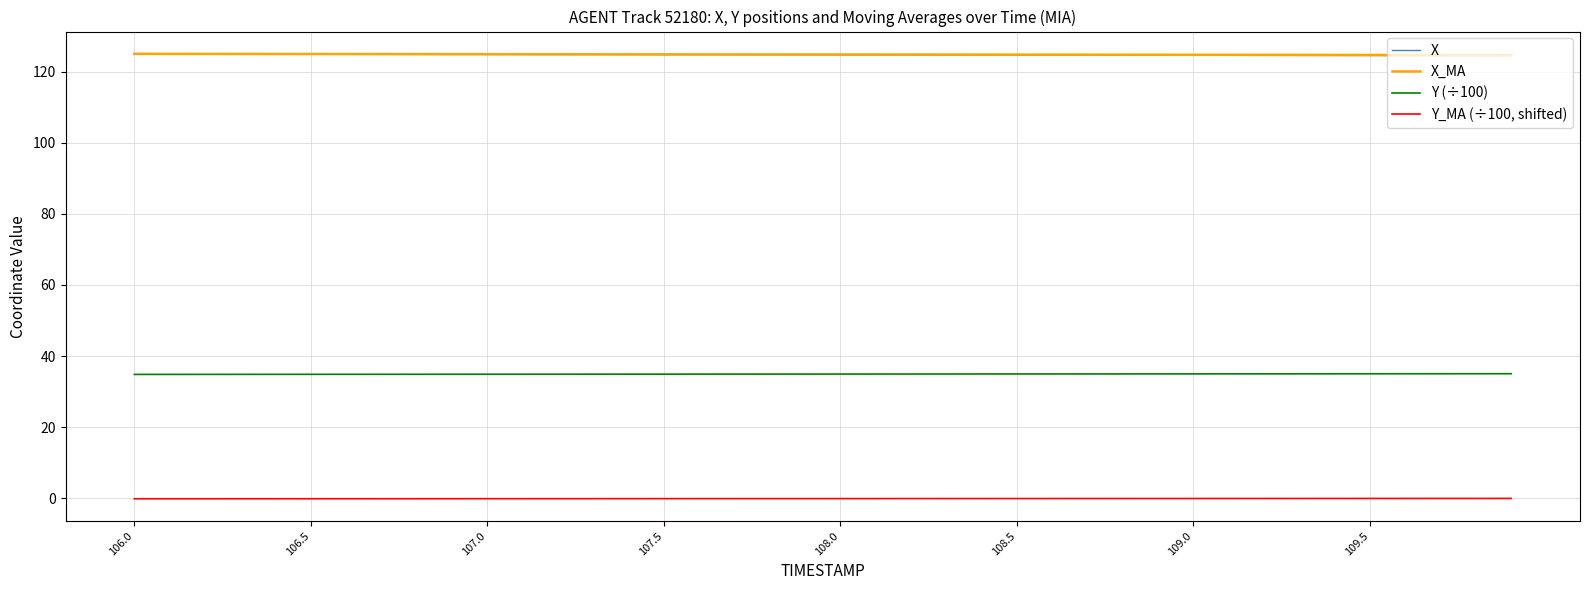

What is the greatest value displayed?

125.1